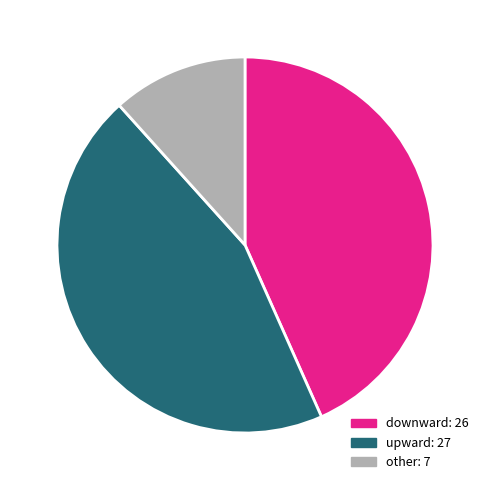

Is there a majority slice in this chart?

No